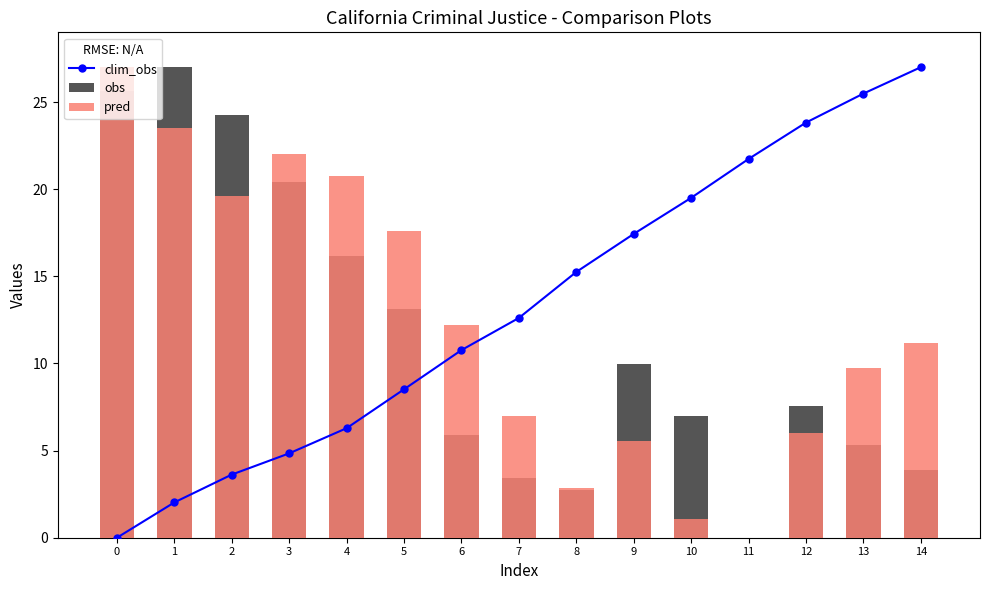

Reading left to right, extract all data points from this chart.

clim_obs: 0.0	2.0	3.6	4.8	6.3	8.5	10.8	12.6	15.3	17.4	19.5	21.7	23.8	25.5	27.0
obs: 25.6	27.0	24.3	20.4	16.2	13.1	5.9	3.4	2.7	10.0	7.0	0.0	7.5	5.3	3.9
pred: 27.0	23.5	19.6	22.0	20.7	17.6	12.2	7.0	2.9	5.5	1.1	0.0	6.0	9.7	11.2